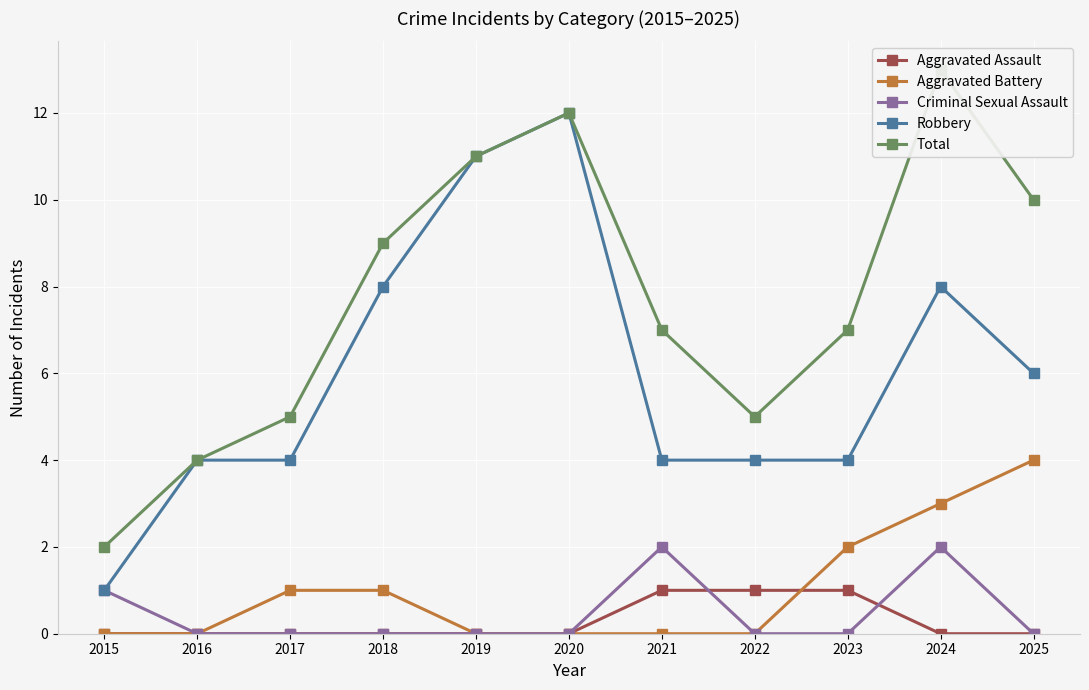

True or false: Criminal Sexual Assault and Aggravated Battery cross at least once.

False